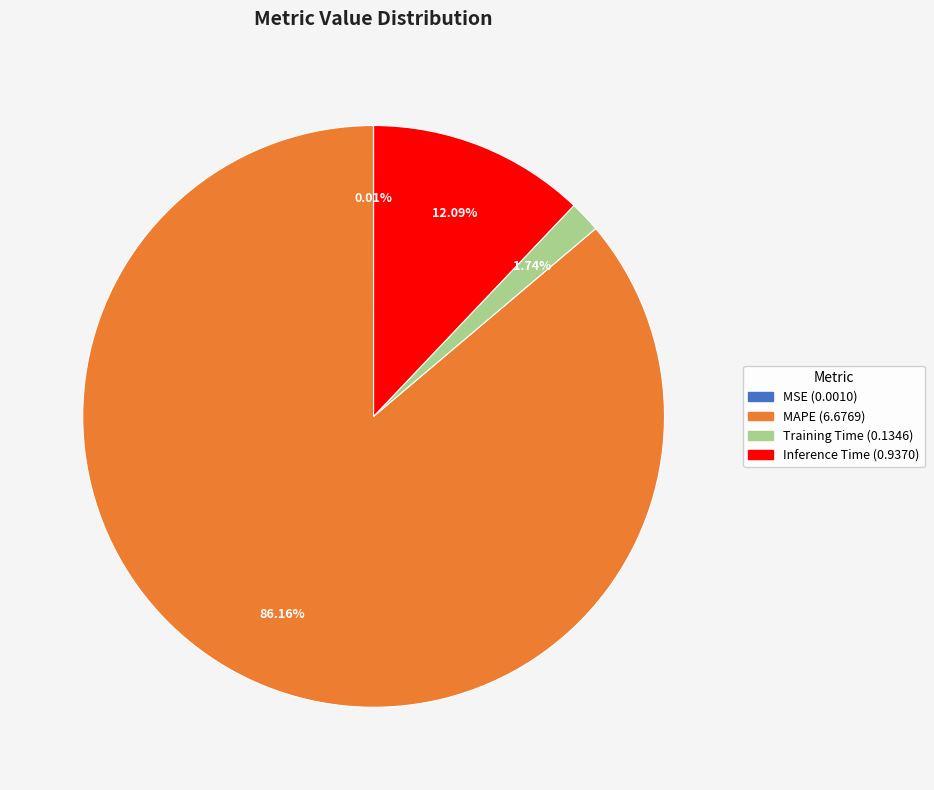

Which category has the biggest portion of the pie?

MAPE